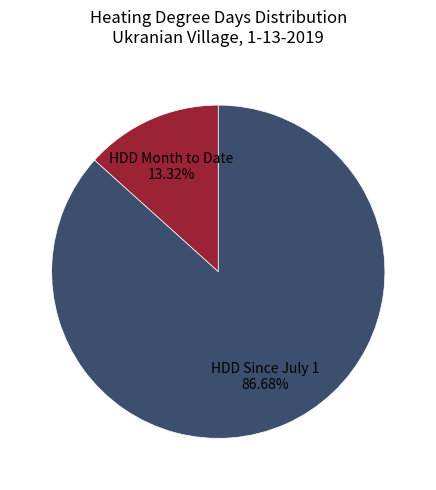

Do HDD Since July 1 and HDD Month to Date together represent more than half of the pie?

Yes